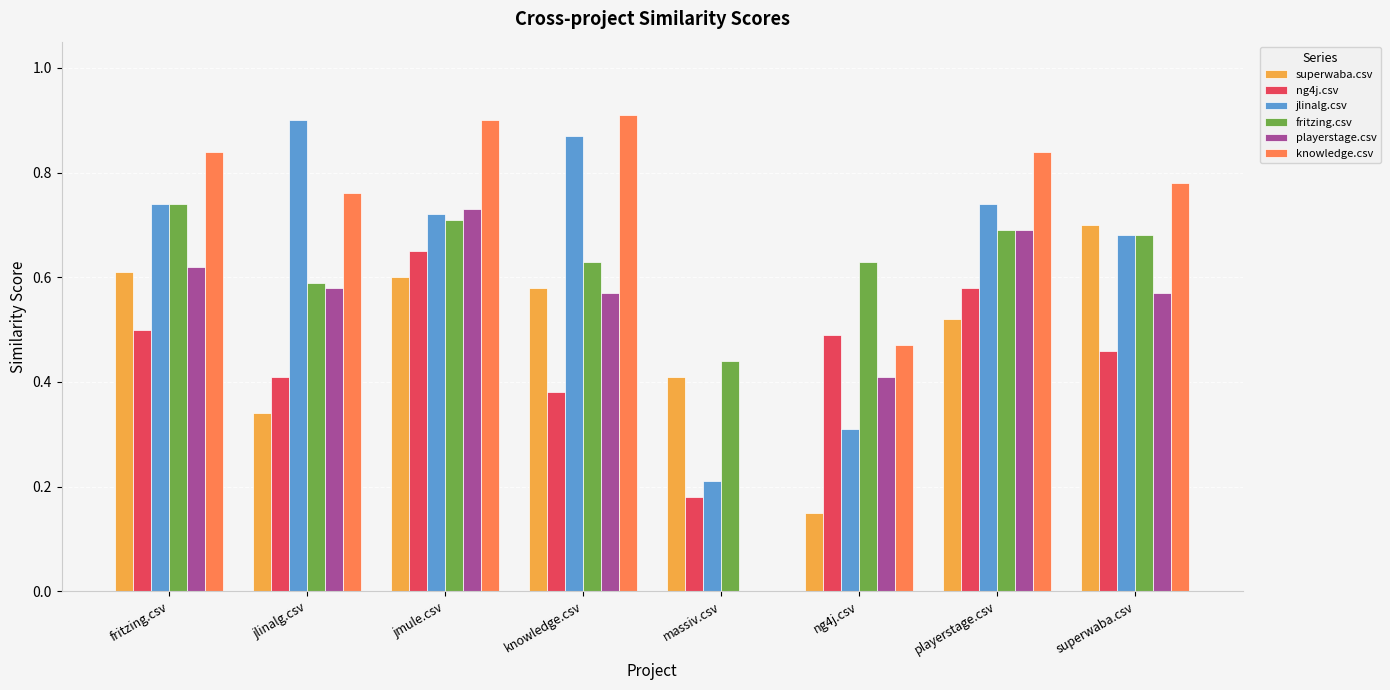

At which category is the sum across all series the highest?

jmule.csv